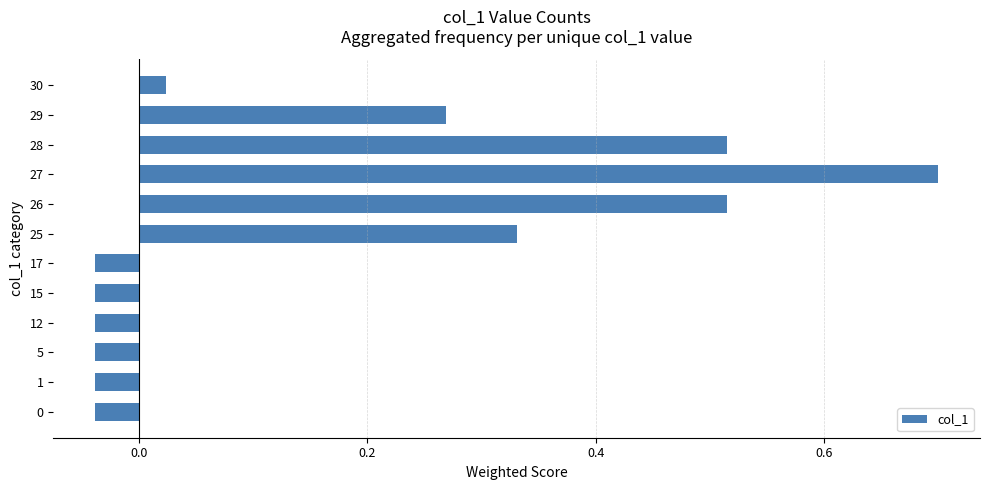

At which label is the value closest to 0?

30